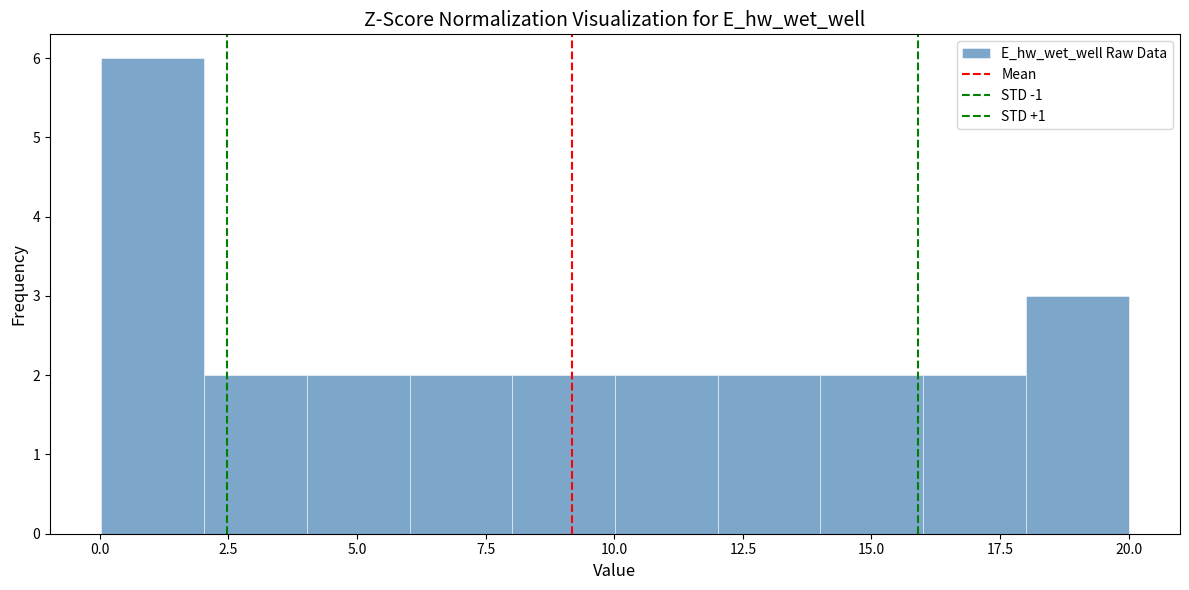

Around what value on the x-axis is the tallest bar? Give the approximate position of its centre, as read against the axis.

1.0